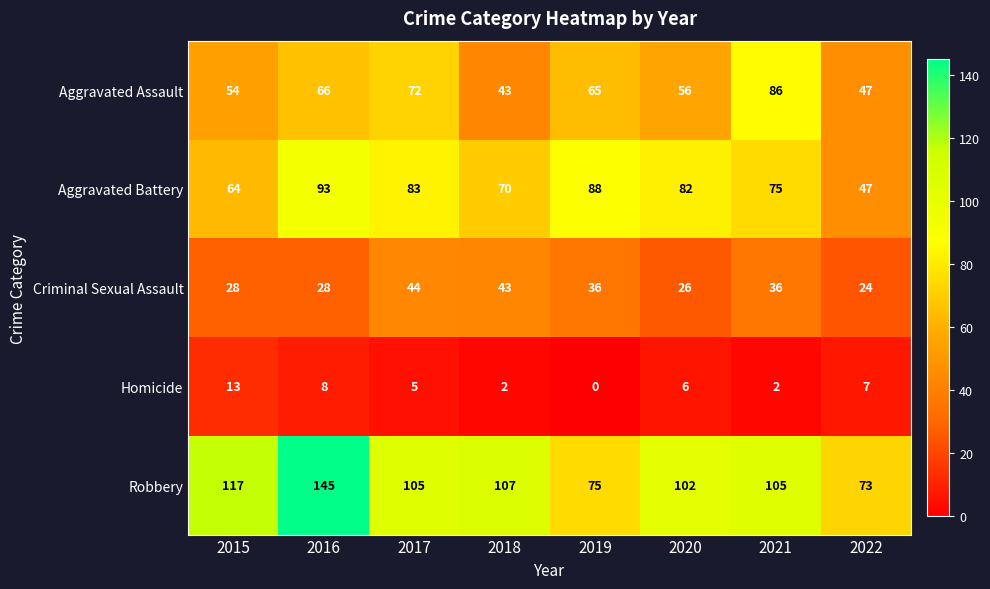

Which series has the largest range (max minus min)?

Robbery